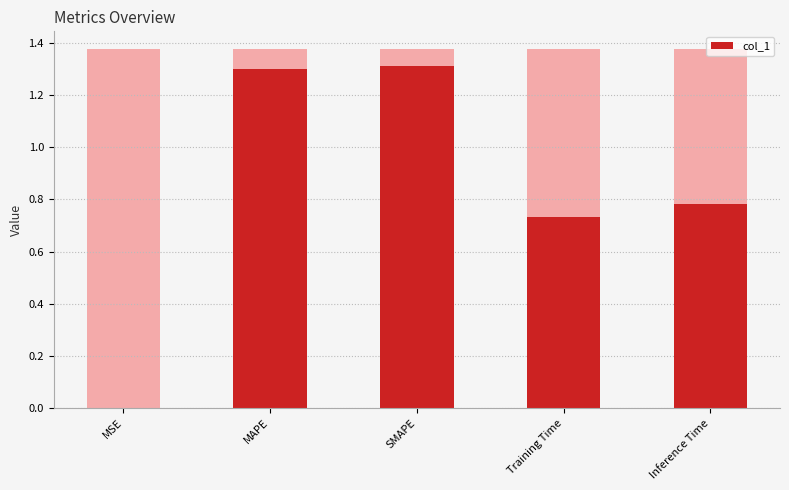

What is the value of the 5th bar from the left?

0.8